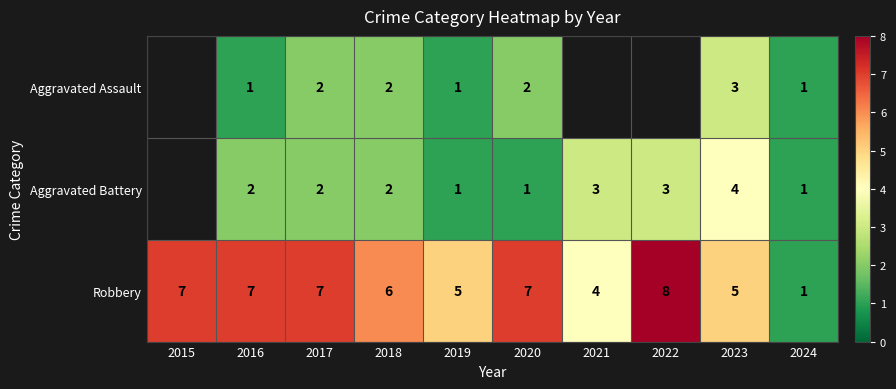

What is the spread (max minus min) of values at 2019?

4